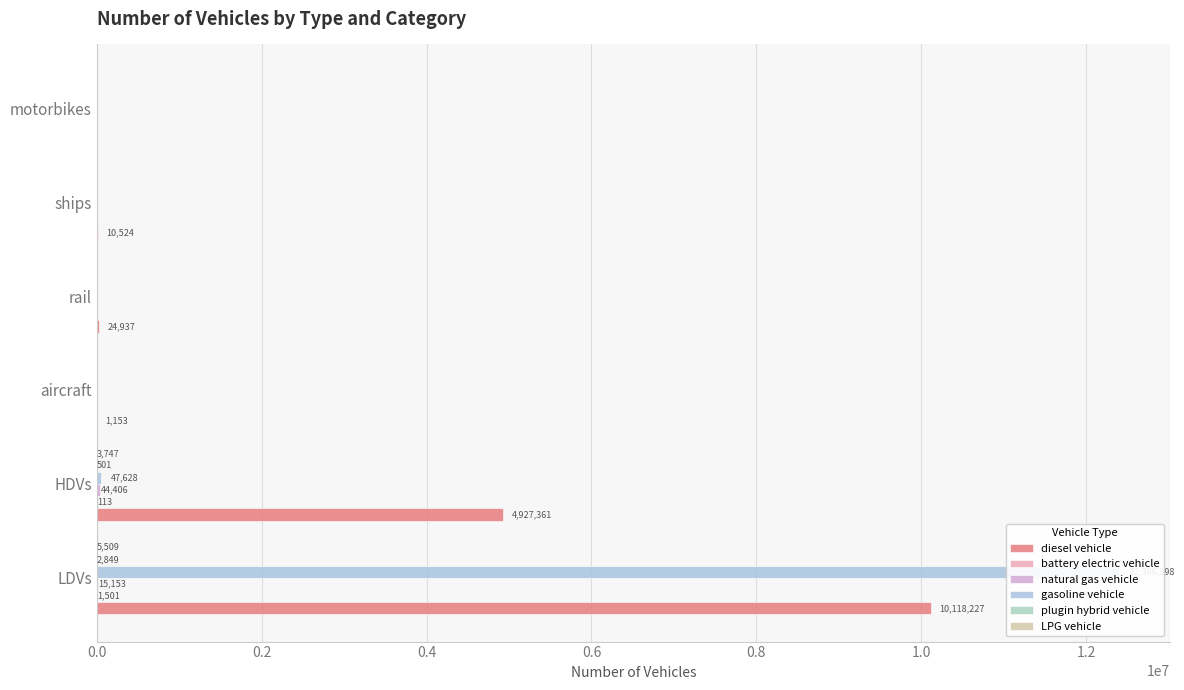

Reading left to right, list all the values displayed in this chart.

diesel vehicle: 10118227.4	4927361.0	1152.7	24937.1	10524.0	0.0
battery electric vehicle: 1500.8	113.0	0.0	0.0	0.0	0.0
natural gas vehicle: 15152.8	44406.0	0.0	0.0	0.0	0.0
gasoline vehicle: 12396598.3	47628.0	0.0	0.0	0.0	0.0
plugin hybrid vehicle: 2848.9	501.0	0.0	0.0	0.0	0.0
LPG vehicle: 5509.3	3747.0	0.0	0.0	0.0	0.0